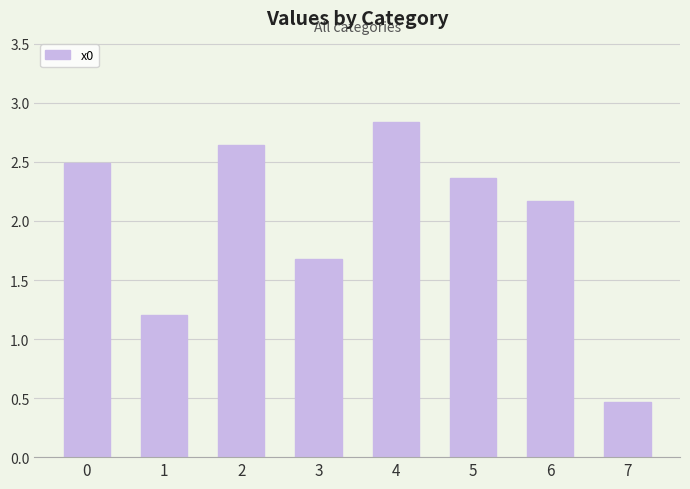

What is the value of the 8th bar from the left?

0.5